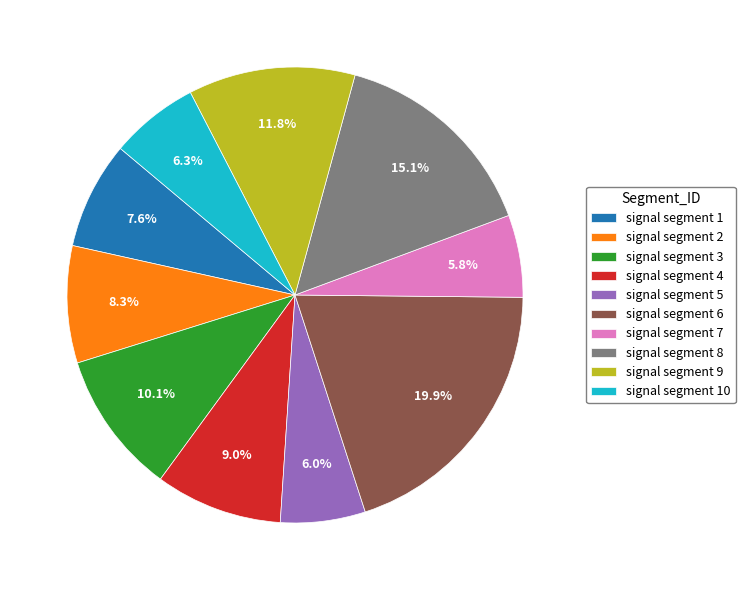

What percentage is the signal segment 6 slice, to the nearest percent?

20%